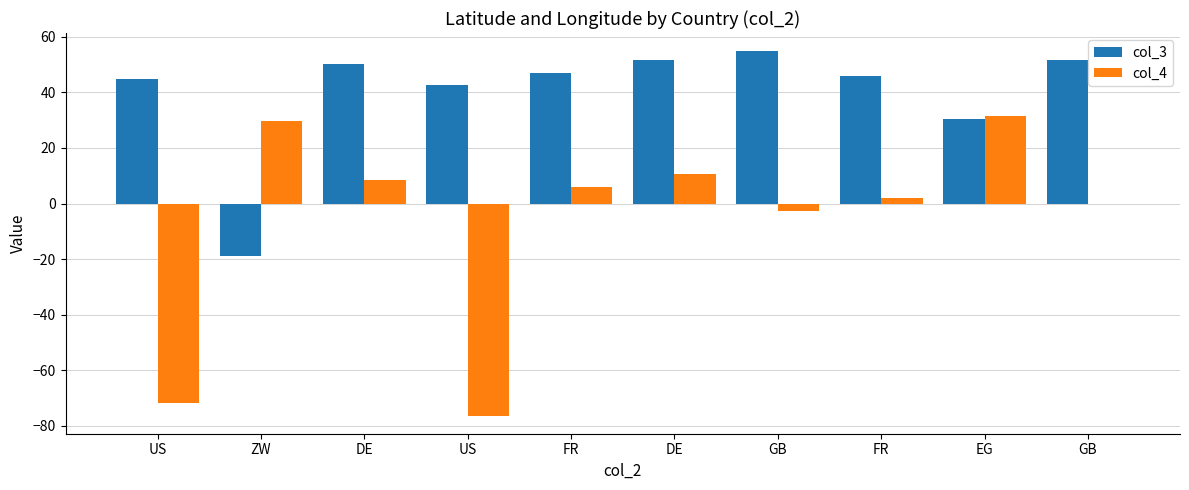

Are the bars grouped side by side (vs. stacked)?

Yes